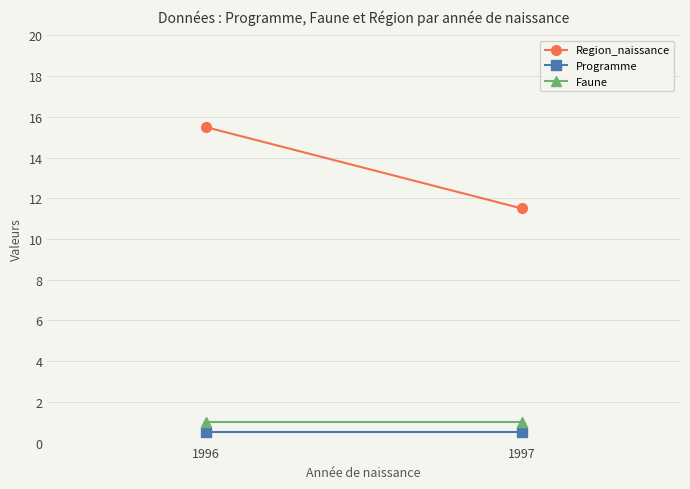

The Region_naissance series shows 11.5 at 1997. True or false?

True